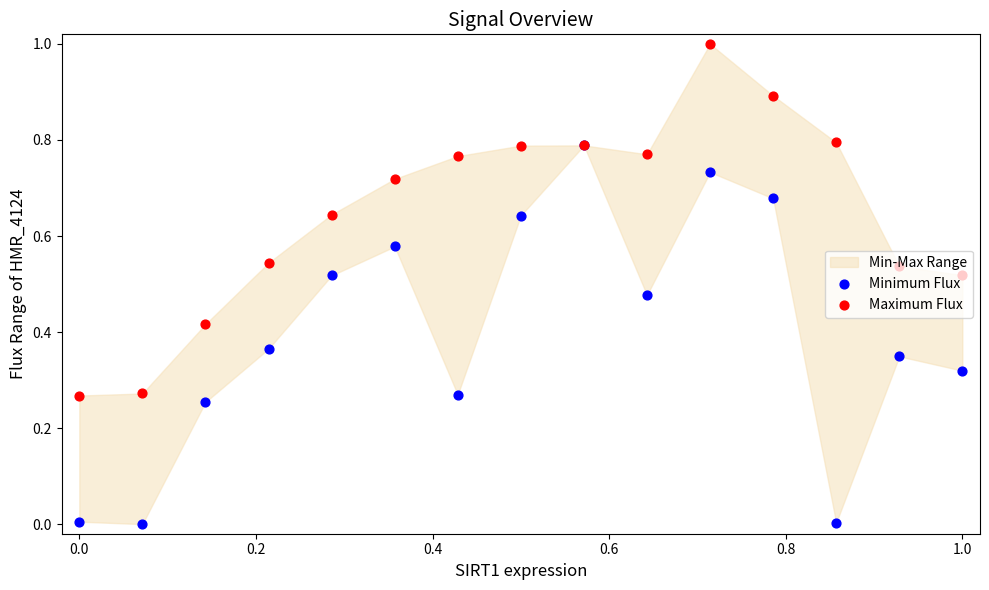

Which series reaches the minimum Y coordinate?

Minimum Flux